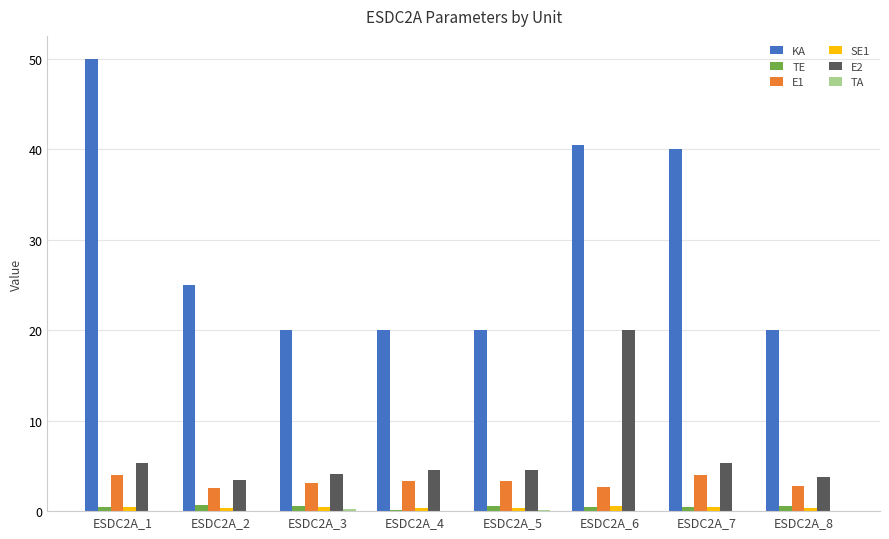

What is the difference between the E1 values at ESDC2A_2 and ESDC2A_5?

0.8